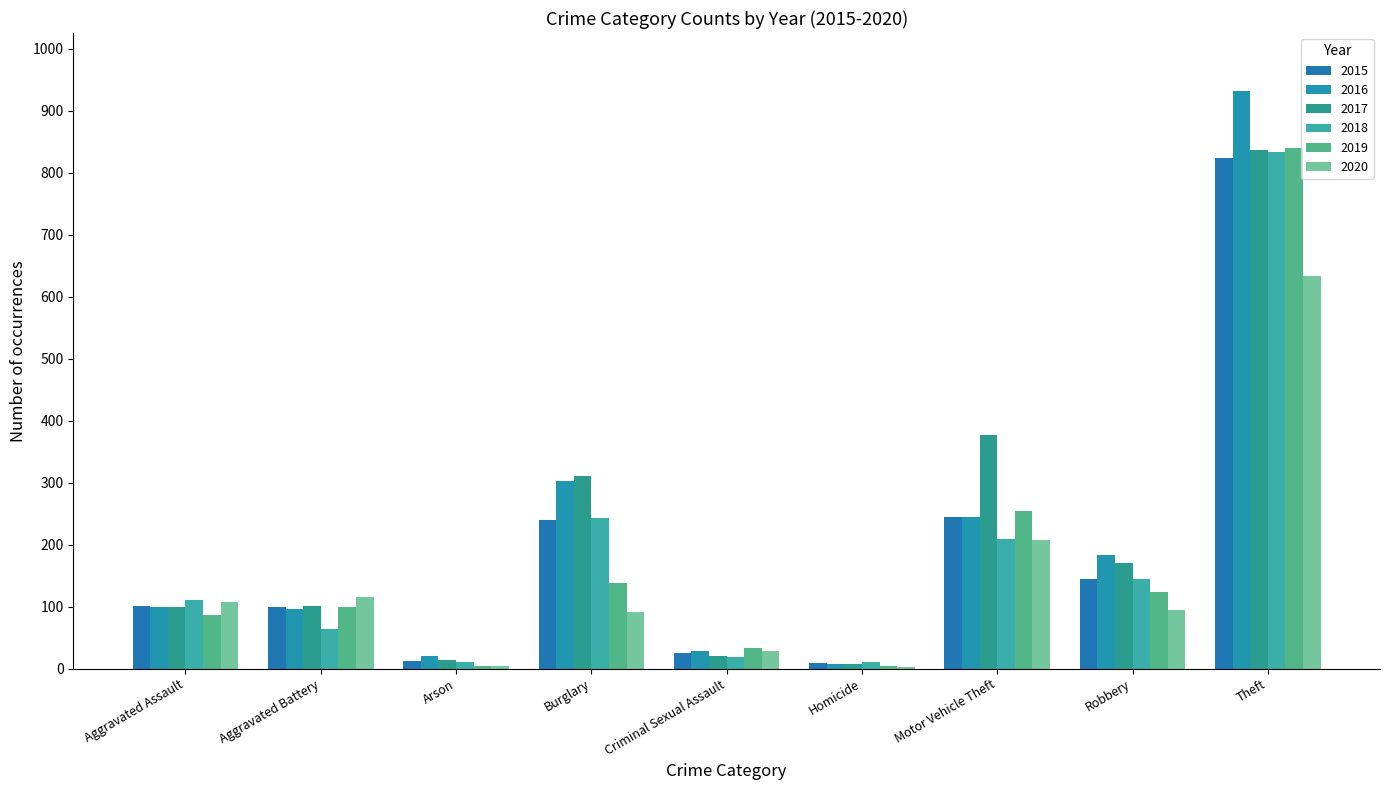

What is the value of the 2017 bar at the 3rd from the left?

14